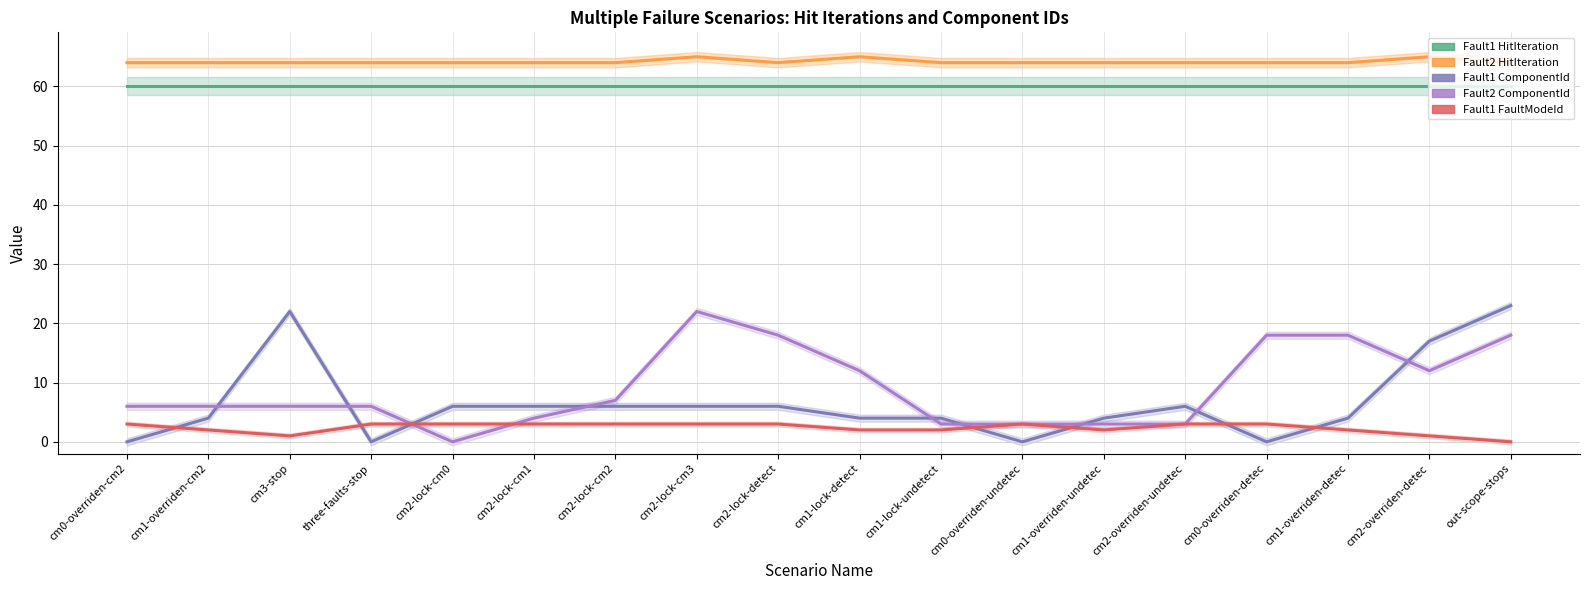

What is the difference between the second highest and second lowest values in the Fault2 HitIteration series?

1